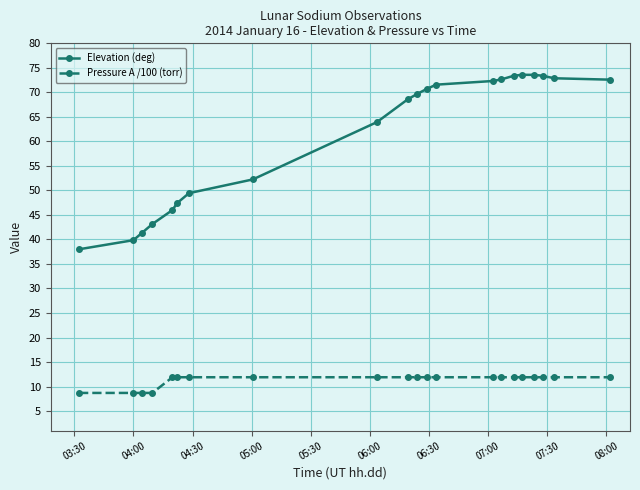

How many values in the Elevation (deg) series are below 69?

10